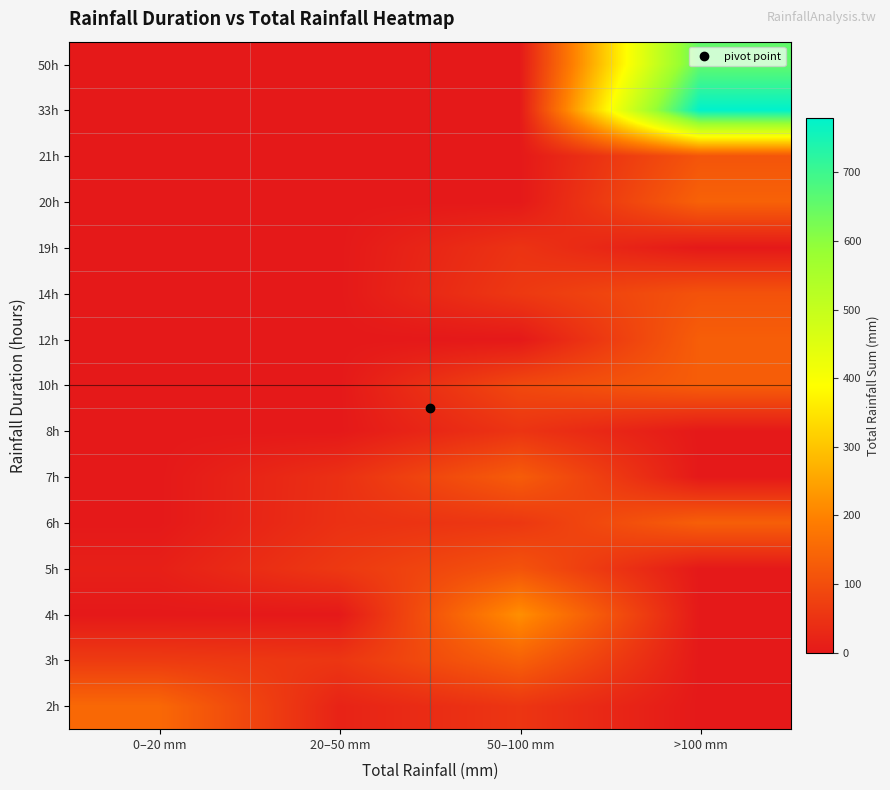

What is the greatest value displayed?

779.0